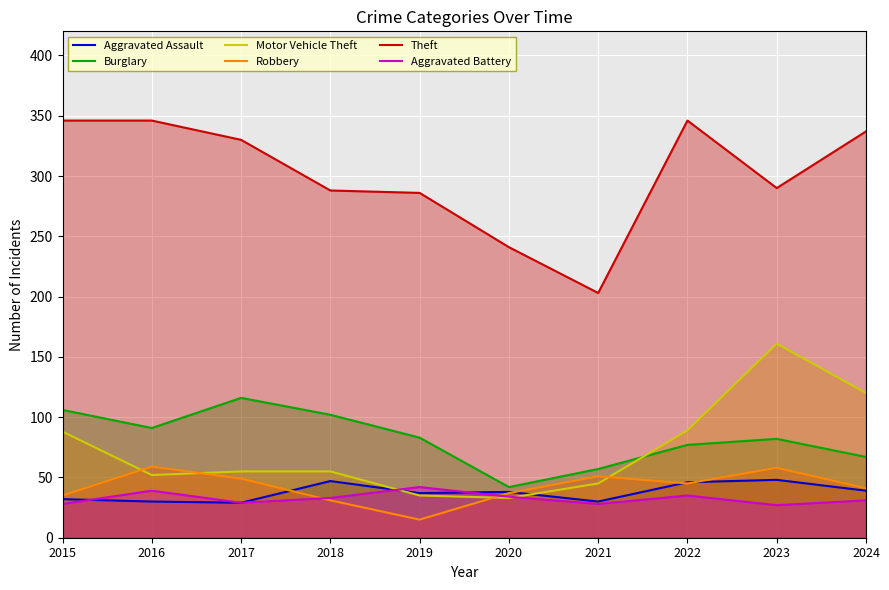

What is the sum of the Aggravated Battery values at 2017 and 2018?

62